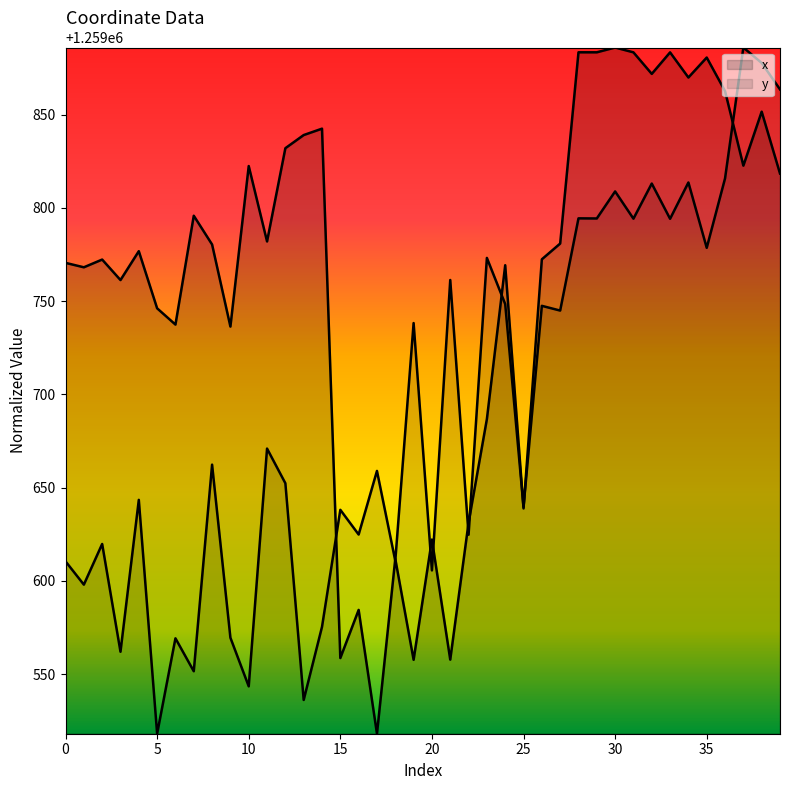

Which series has the largest total across all categories?

x